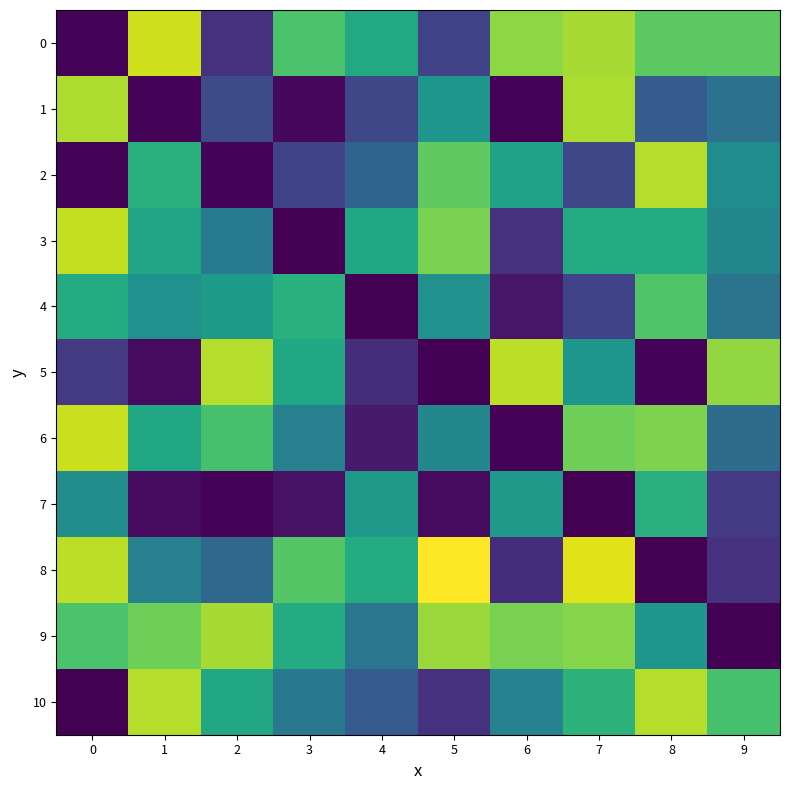

Reading left to right, what are all the values shown in this chart?

0: 0=1.0	1=92.9	2=14.1	3=71.7	4=60.6	5=20.2	6=82.8	7=86.9	8=74.7	9=74.7
1: 0=87.9	1=1.0	2=23.2	3=2.0	4=21.2	5=52.5	6=1.0	7=87.9	8=29.3	9=37.4
2: 0=1.0	1=63.6	2=1.0	3=20.2	4=32.3	5=75.8	6=57.6	7=21.2	8=88.9	9=48.5
3: 0=90.9	1=58.6	2=41.4	3=0.0	4=59.6	5=79.8	6=14.1	7=61.6	8=61.6	9=46.5
4: 0=61.6	1=50.5	2=54.5	3=63.6	4=0.0	5=50.5	6=6.1	7=20.2	8=72.7	9=38.4
5: 0=17.2	1=3.0	2=88.9	3=59.6	4=13.1	5=0.0	6=89.9	7=52.5	8=1.0	9=83.8
6: 0=91.9	1=59.6	2=70.7	3=43.4	4=7.1	5=46.5	6=1.0	7=77.8	8=80.8	9=35.4
7: 0=49.5	1=3.0	2=1.0	3=5.1	4=53.5	5=3.0	6=53.5	7=0.0	8=62.6	9=17.2
8: 0=89.9	1=43.4	2=33.3	3=73.7	4=61.6	5=100.0	6=13.1	7=94.9	8=0.0	9=14.1
9: 0=71.7	1=77.8	2=86.9	3=61.6	4=39.4	5=84.8	6=79.8	7=81.8	8=52.5	9=0.0
10: 0=0.0	1=88.9	2=59.6	3=40.4	4=28.3	5=14.1	6=44.4	7=64.6	8=88.9	9=70.7